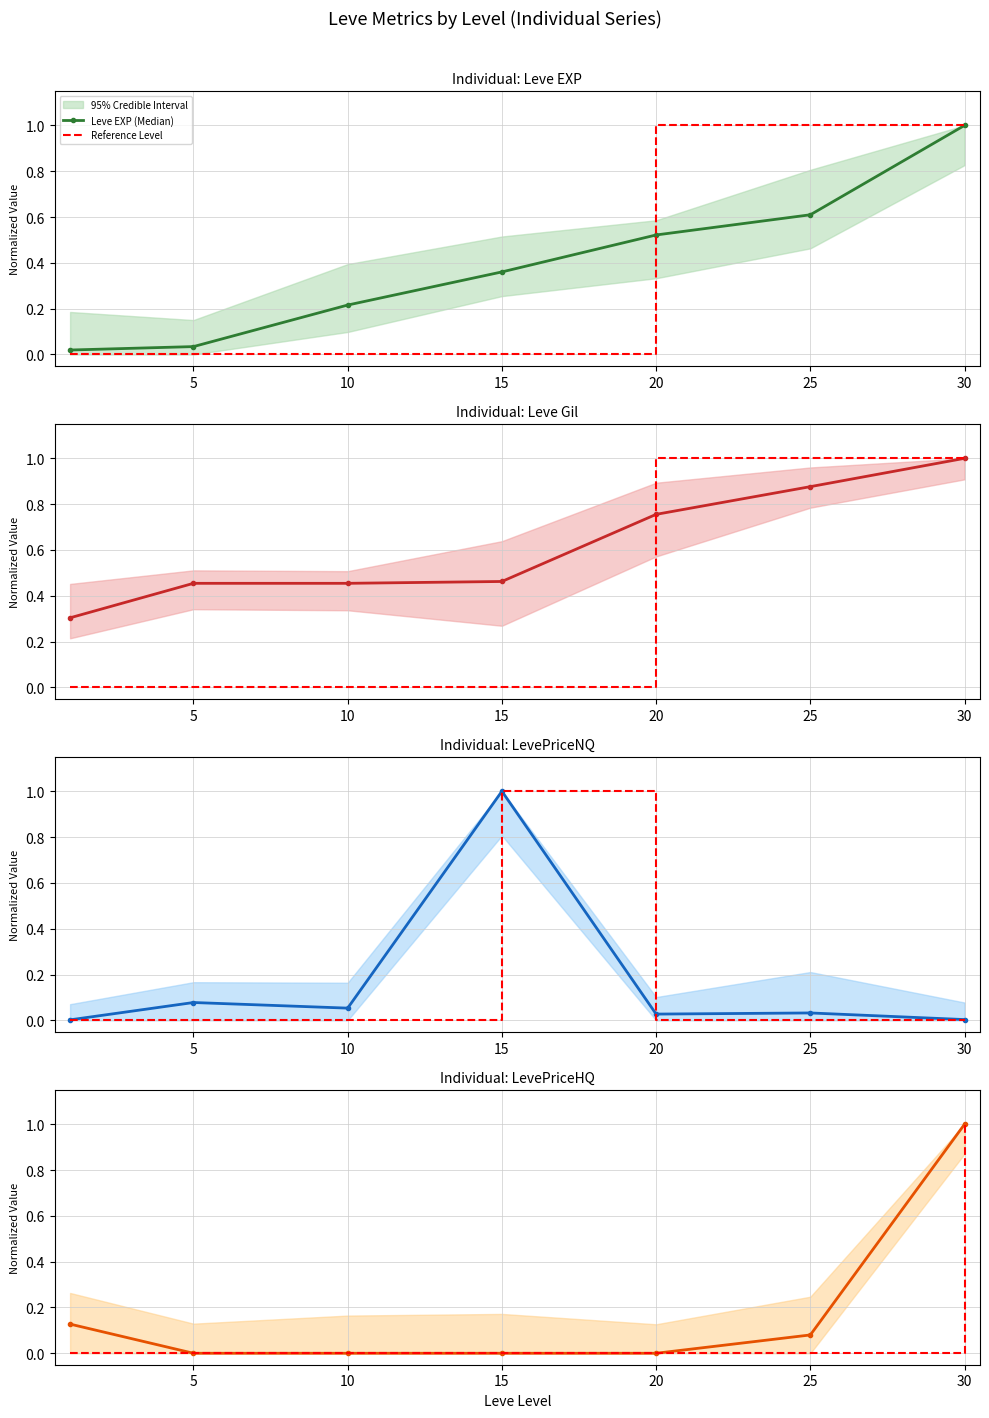

What is the sum of the LevePriceHQ (Median) values at 25 and 5?

0.1